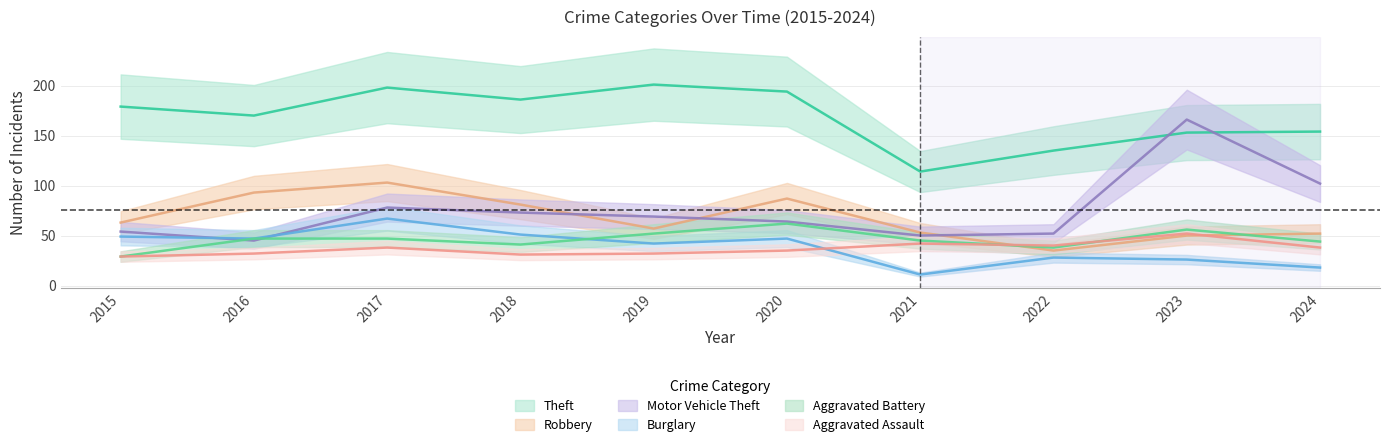

Count the number of data series in this chart.

6